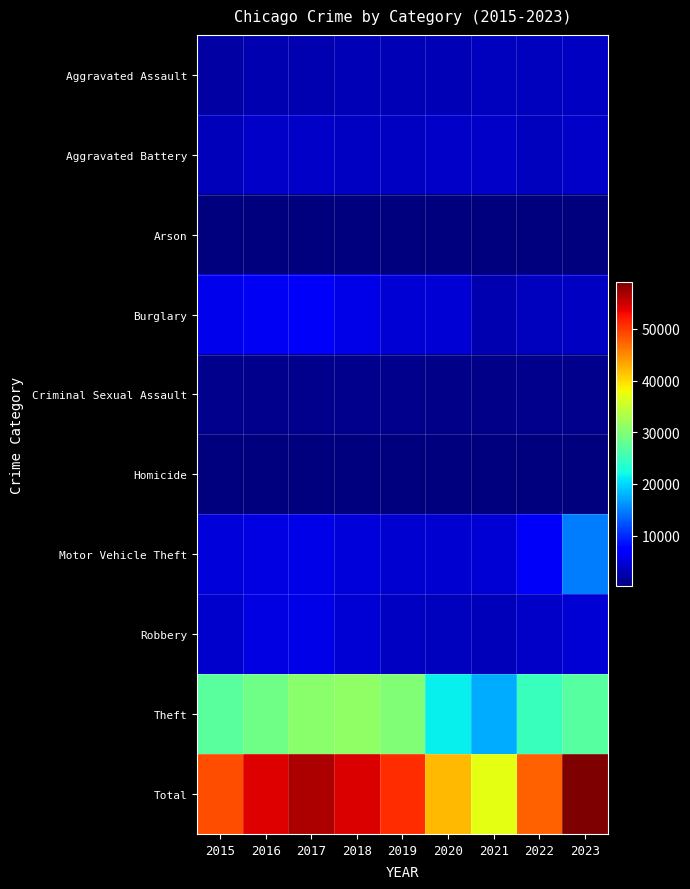

Reading left to right, transcribe all the data shown in this chart.

Aggravated Assault: 2015=2160	2016=2780	2017=2923	2018=3009	2019=2970	2020=2985	2021=3413	2022=3486	2023=3719
Aggravated Battery: 2015=3355	2016=3931	2017=3889	2018=3680	2019=3789	2020=3876	2021=3903	2022=3584	2023=3905
Arson: 2015=205	2016=263	2017=240	2018=170	2019=167	2020=278	2021=260	2022=194	2023=248
Burglary: 2015=5849	2016=6370	2017=6469	2018=5626	2019=4565	2020=4633	2021=2702	2022=3605	2023=3654
Criminal Sexual Assault: 2015=892	2016=955	2017=999	2018=989	2019=962	2020=778	2021=832	2022=891	2023=869
Homicide: 2015=228	2016=341	2017=342	2018=269	2019=252	2020=360	2021=362	2022=342	2023=311
Motor Vehicle Theft: 2015=4851	2016=5230	2017=5662	2018=4880	2019=4499	2020=4337	2021=4637	2022=6520	2023=14840
Robbery: 2015=4174	2016=5312	2017=5513	2018=4719	2019=3756	2020=3572	2021=3351	2022=4011	2023=4587
Theft: 2015=27060	2016=28807	2017=30539	2018=31067	2019=29863	2020=21331	2021=17582	2022=24970	2023=26874
Total: 2015=48774	2016=53989	2017=56576	2018=54409	2019=50823	2020=42150	2021=37042	2022=47603	2023=59007